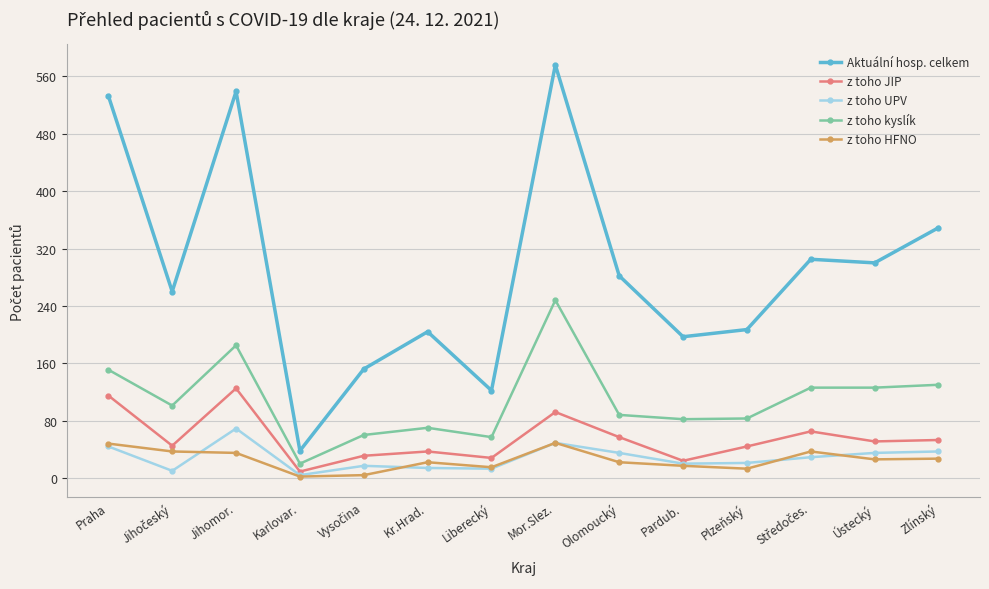

True or false: Aktuální hosp. celkem and z toho UPV cross at least once.

False